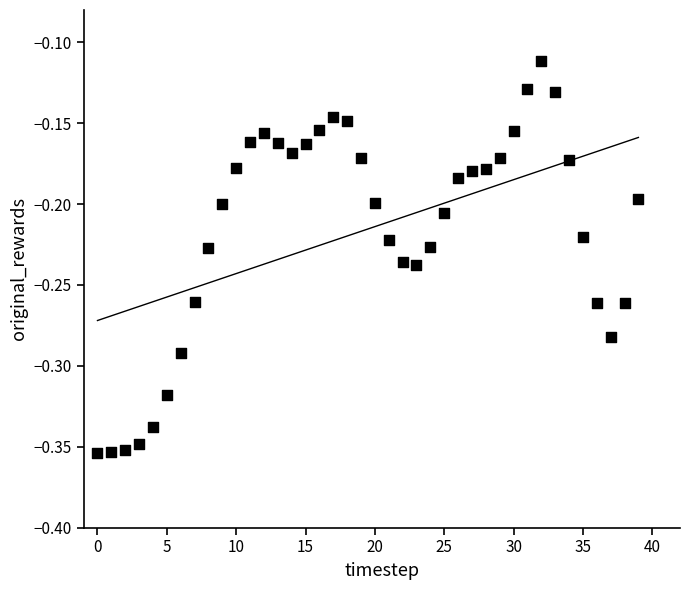

How many data points are displayed?

40